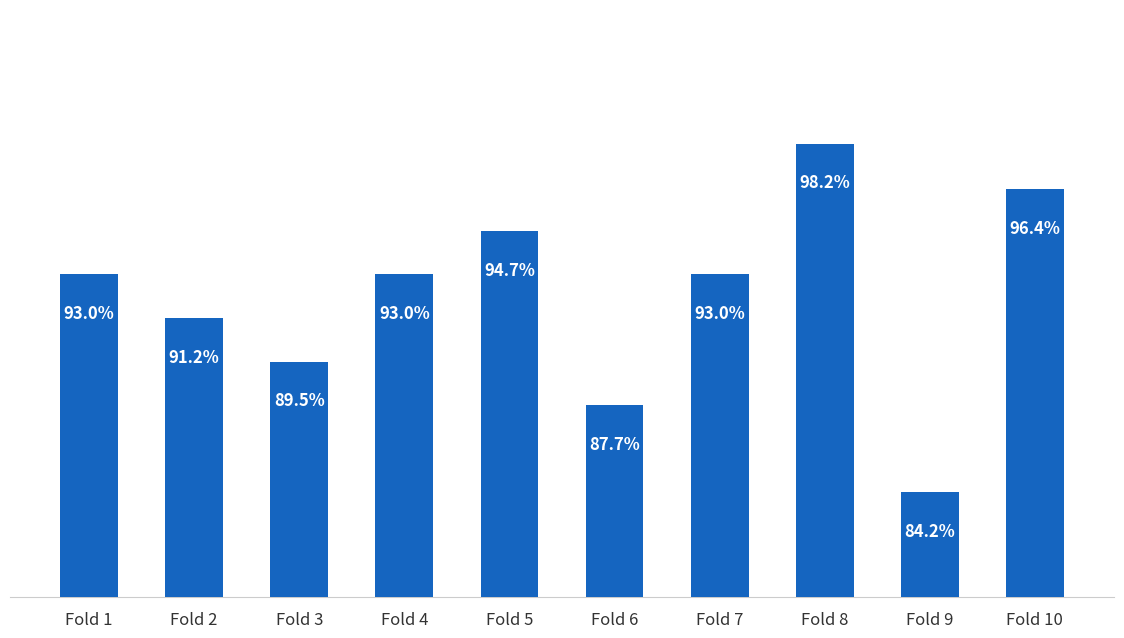

Between Fold 9 and Fold 10, which is larger?

Fold 10